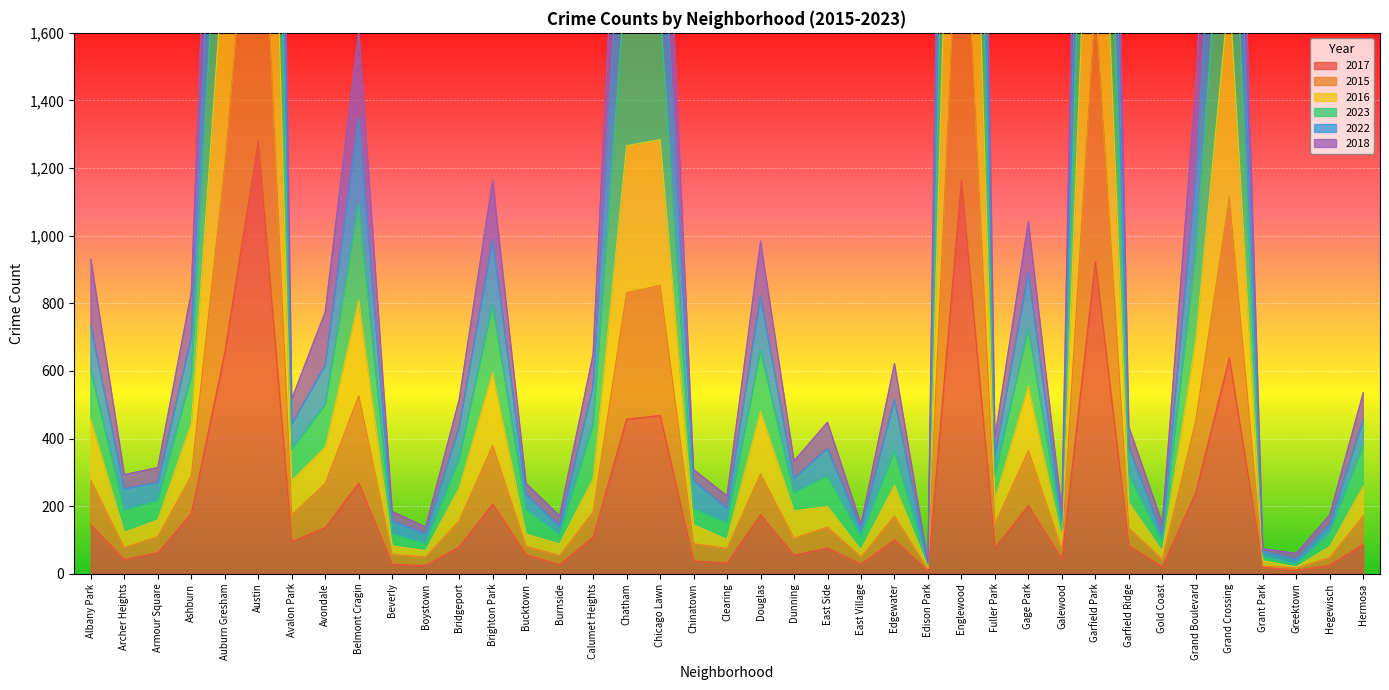

List the labels in order of 2015 value, largest first.

Austin, Englewood, Garfield Park, Auburn Gresham, Grand Crossing, Chicago Lawn, Chatham, Belmont Cragin, Grand Boulevard, Brighton Park, Gage Park, Douglas, Ashburn, Albany Park, Avondale, Calumet Heights, Avalon Park, Hermosa, Edgewater, Bridgeport, Fuller Park, East Side, Garfield Ridge, Armour Square, Dunning, Chinatown, Bucktown, Archer Heights, Clearing, Galewood, Beverly, Burnside, Boystown, East Village, Hegewisch, Gold Coast, Grant Park, Greektown, Edison Park